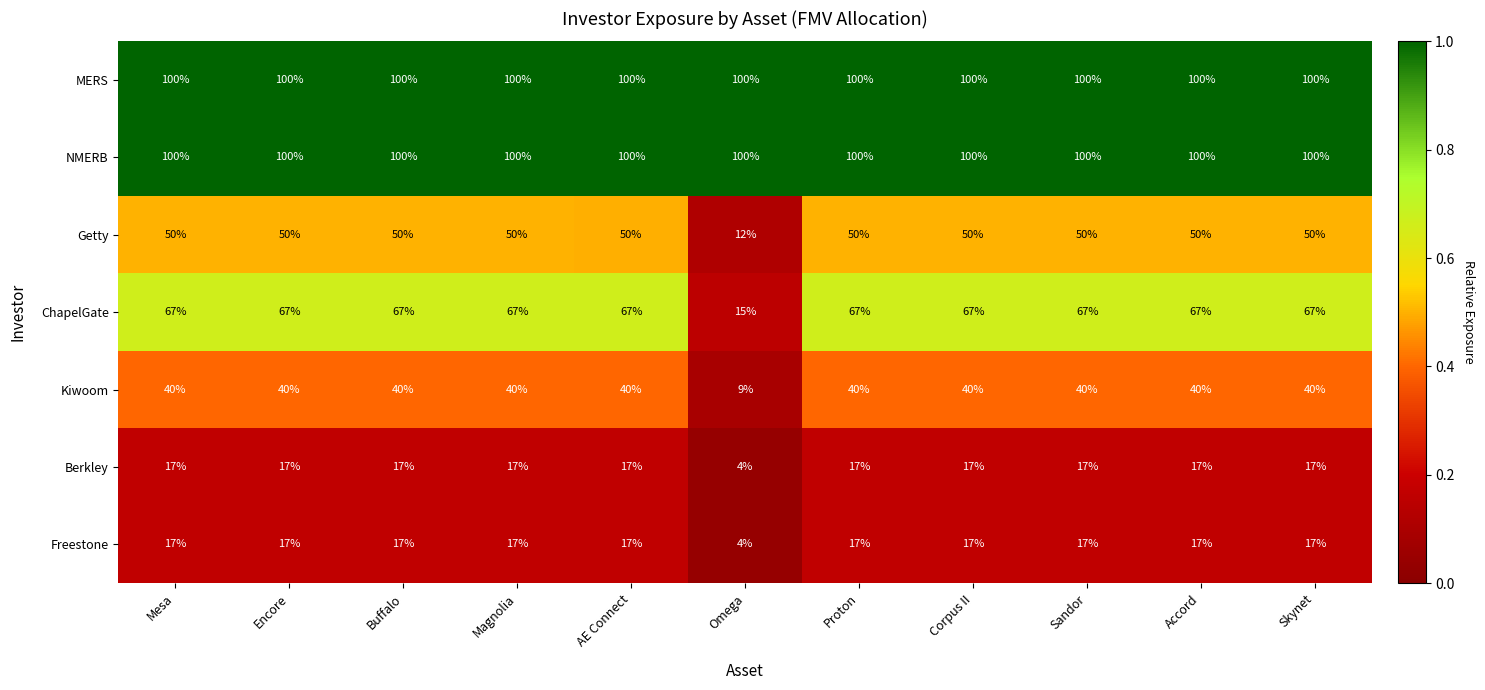

Is the value of Freestone at Skynet greater than the value of Getty at Encore?

No